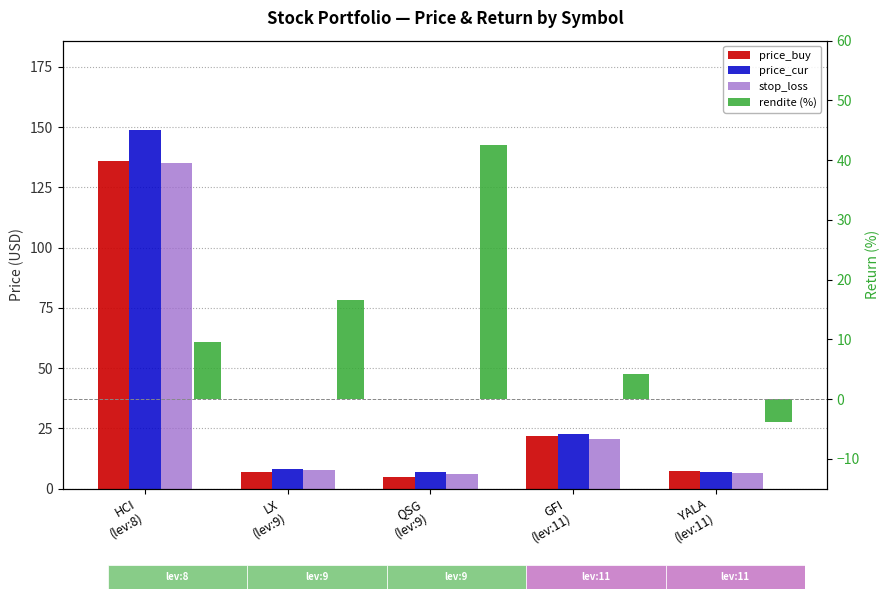

What is the value of the stop_loss bar at the 5th from the left?

6.6